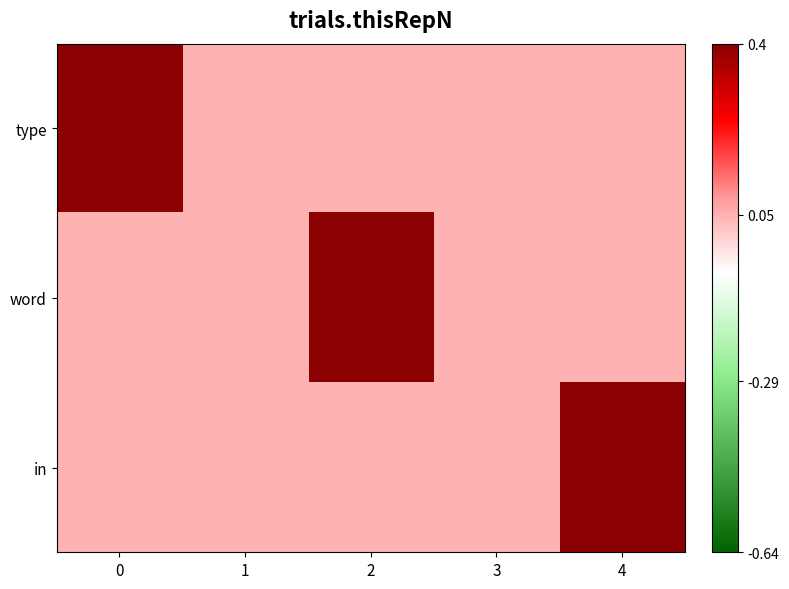

Reading left to right, what are all the values shown in this chart?

type: 0=1.0	1=0.1	2=0.1	3=0.1	4=0.1
word: 0=0.1	1=0.1	2=1.0	3=0.1	4=0.1
in: 0=0.1	1=0.1	2=0.1	3=0.1	4=1.0